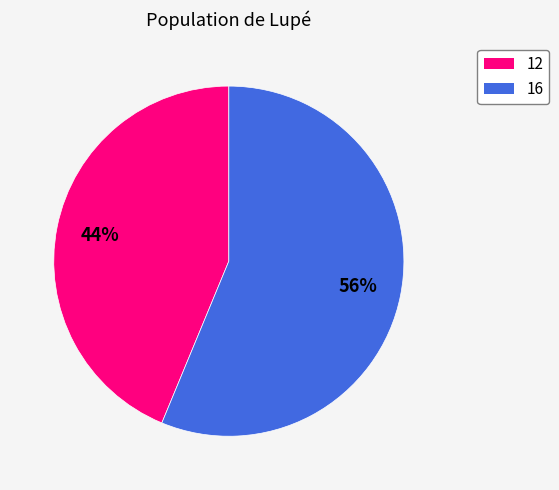

Rank the categories by value from lowest to highest.

12, 16